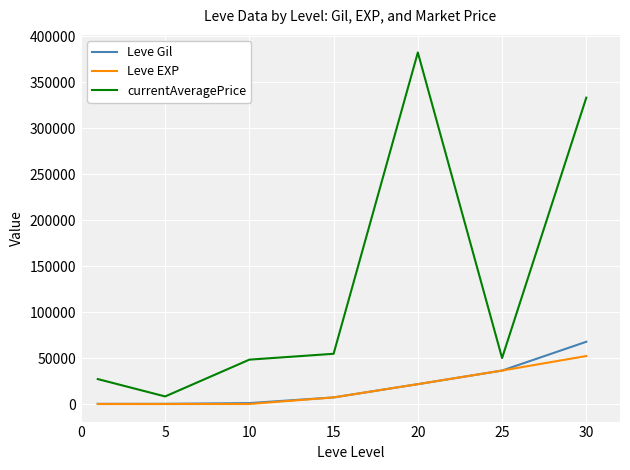

What is the highest value of the Leve Gil series?

67730.0